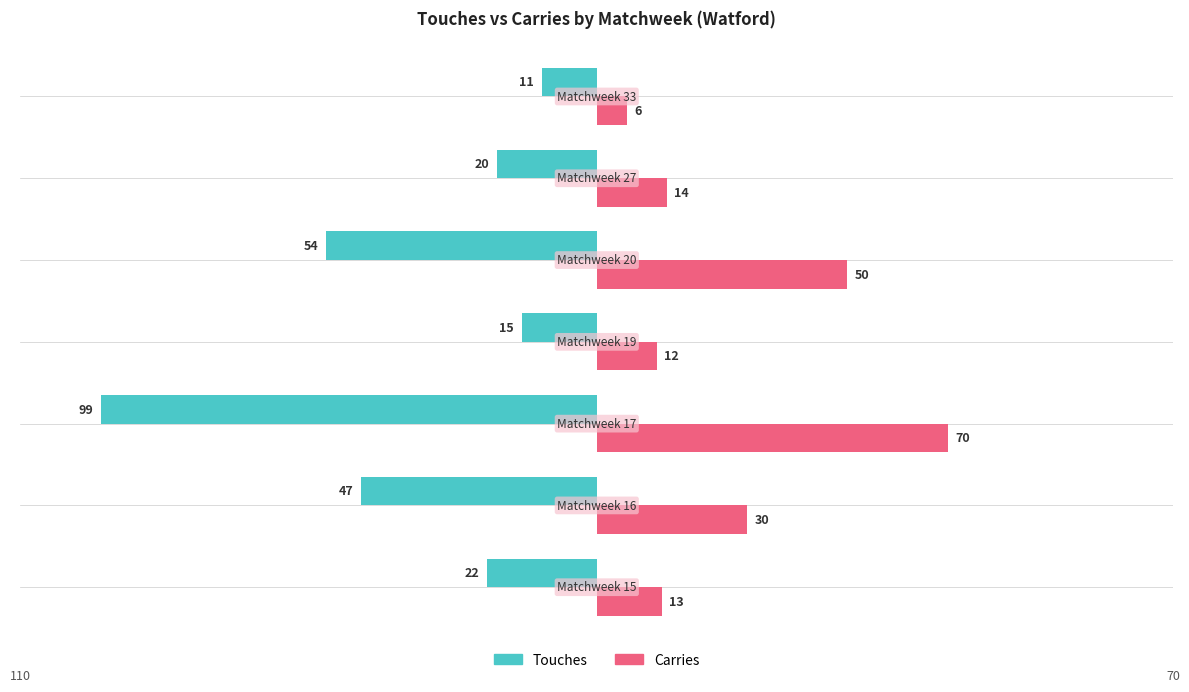

Which series has the largest range (max minus min)?

Touches